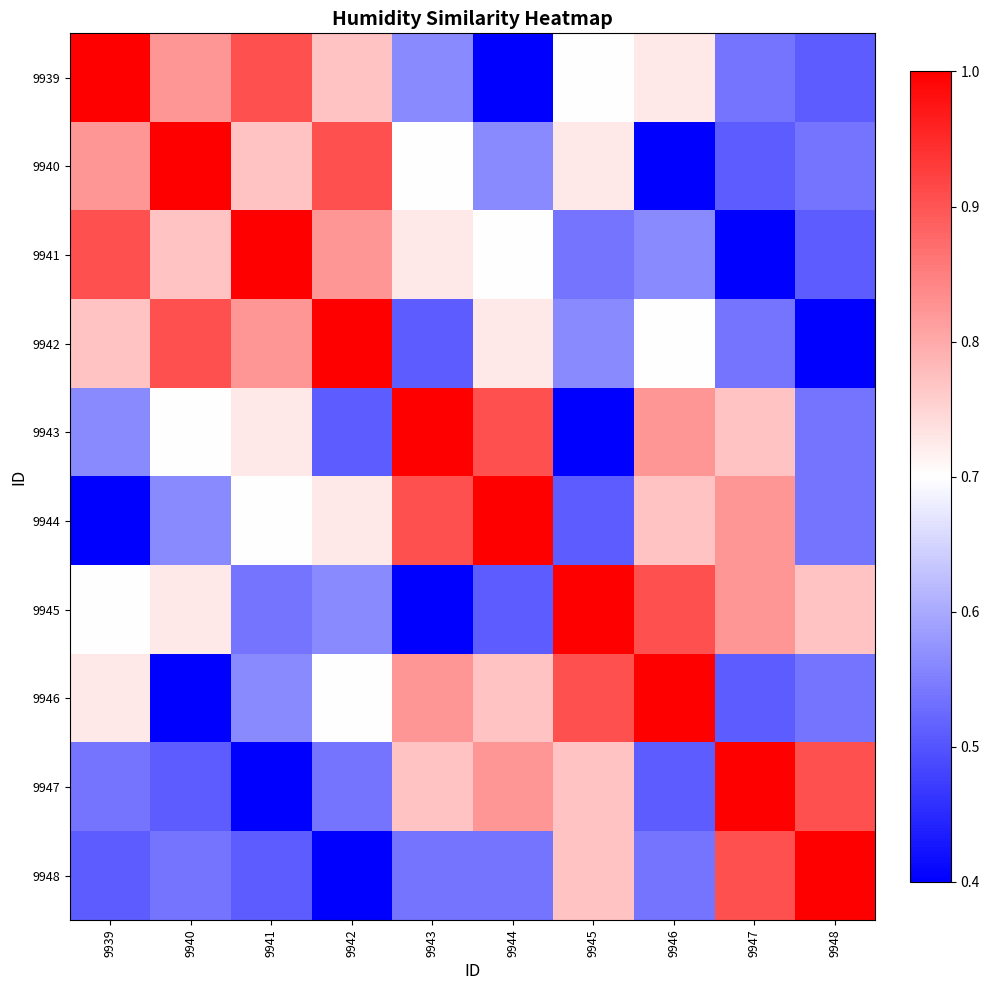

At how many categories does at least one series exceed 0?

10